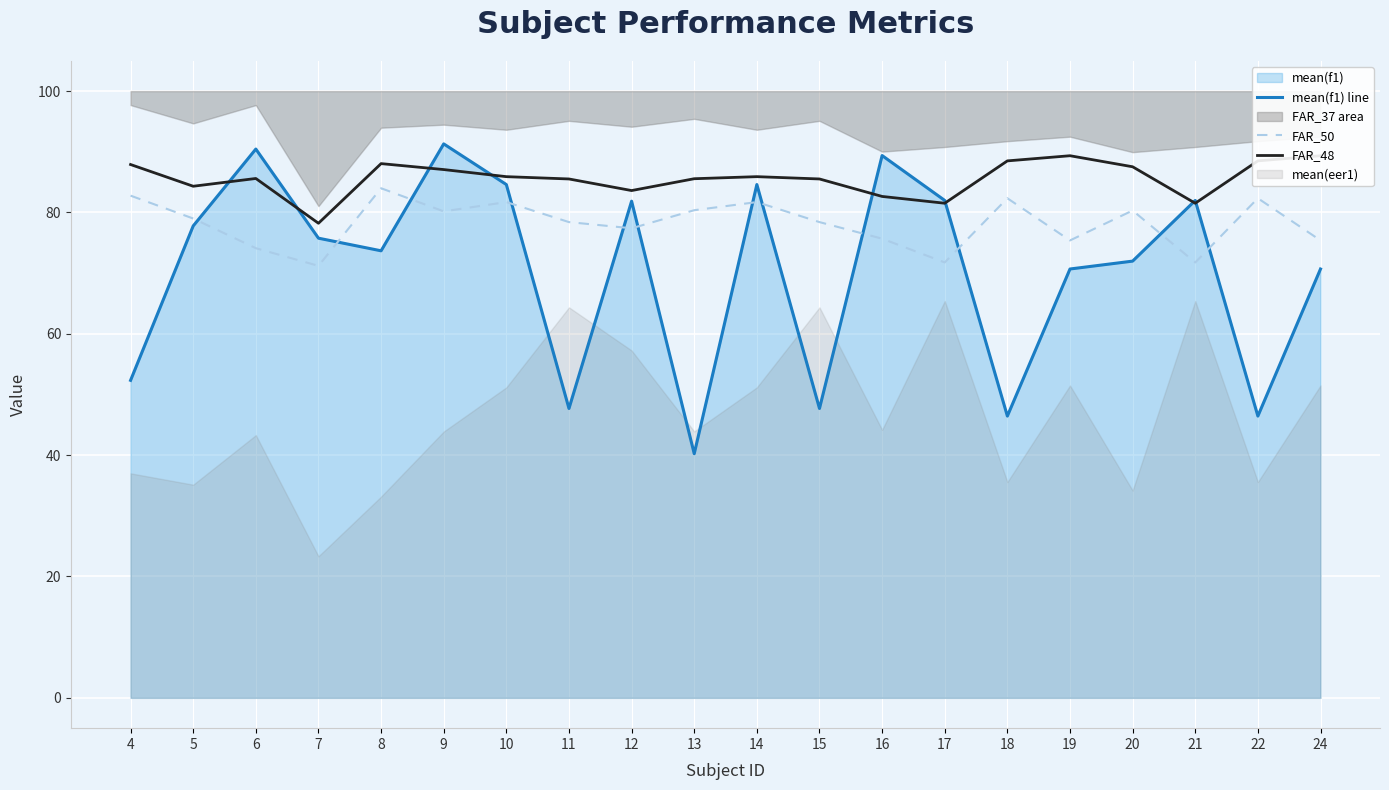

True or false: FAR_48 and FAR_50 cross at least once.

False